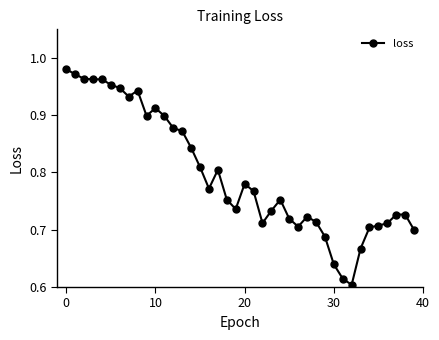

True or false: the data has more than 0 interior local peaks.

True